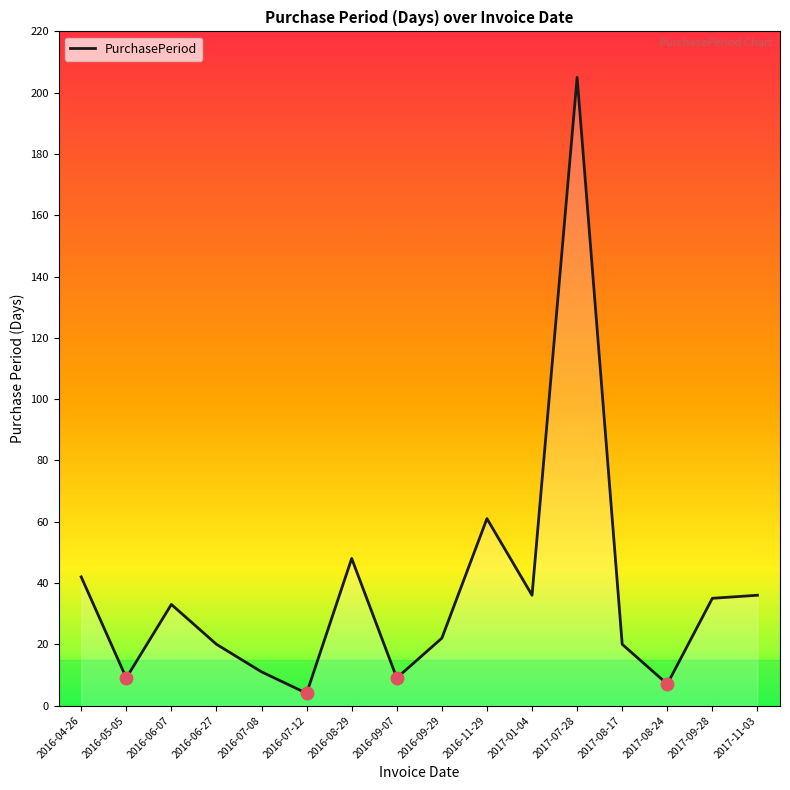

What is the ratio of the value at 2017-07-28 to the value at 2016-08-29?

4.3